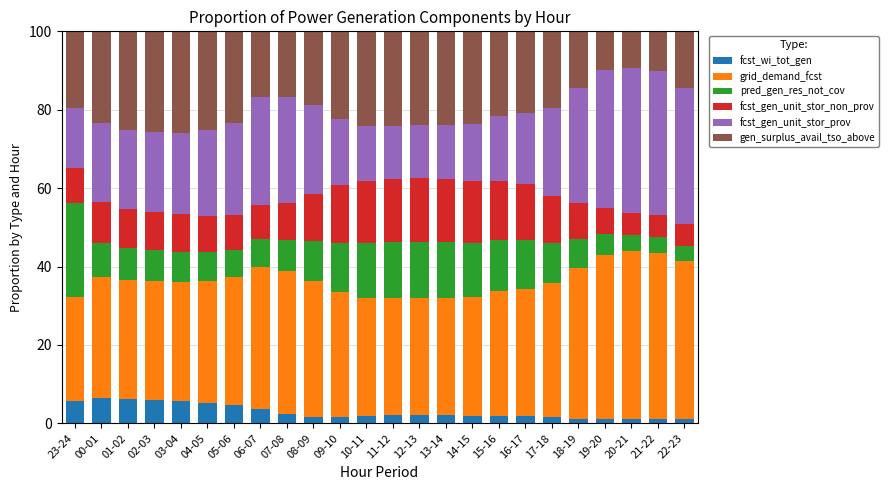

How many data points does each series have?

24